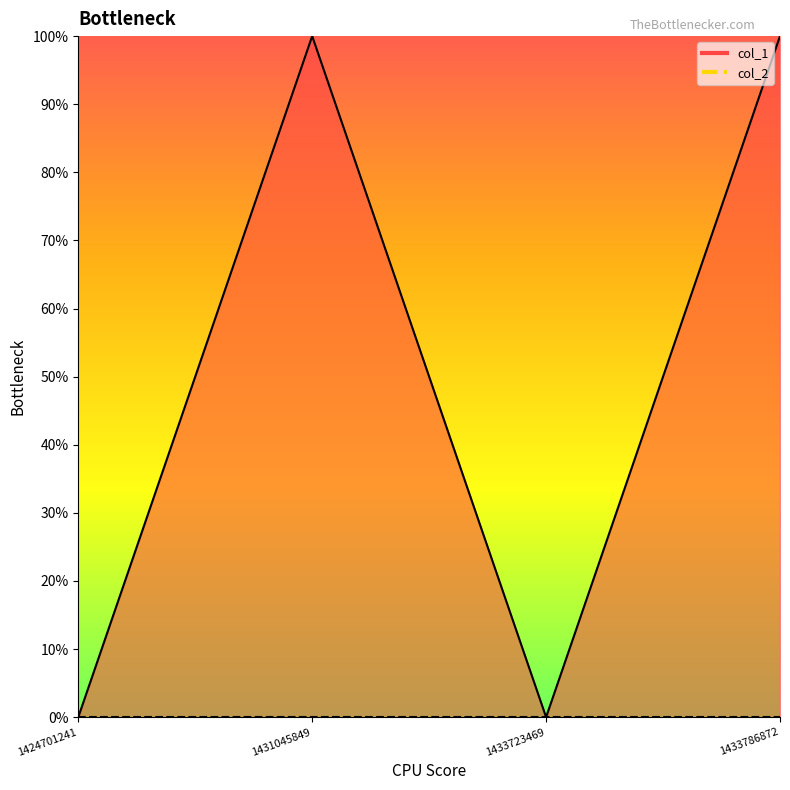

Reading right to left, list all the values displayed in this chart.

1433786872=1	1433723469=0	1431045849=1	1424701241=0